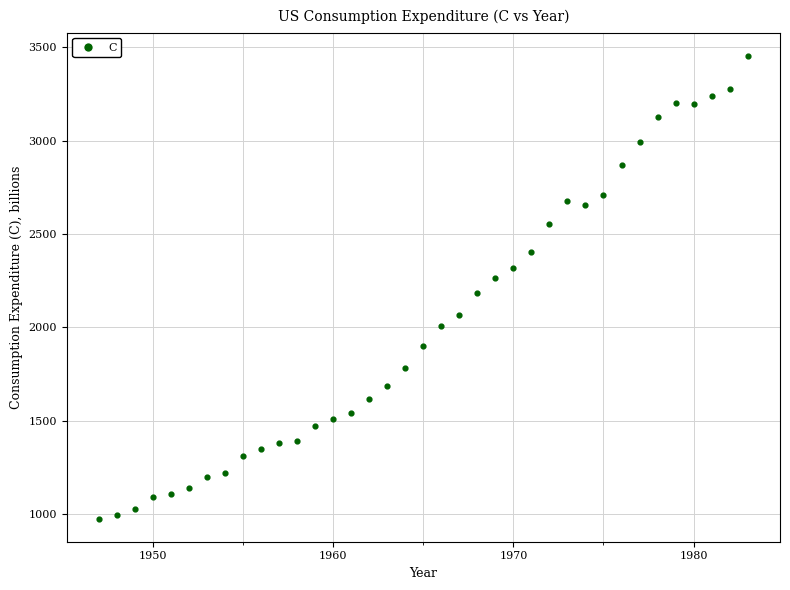

What is the range of X values (max minus min)?

36.0